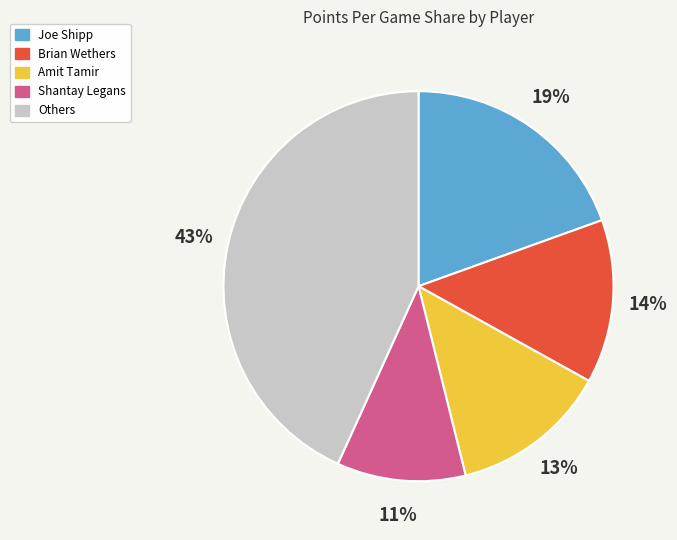

To the nearest percent, what is the average slice percentage?

20%